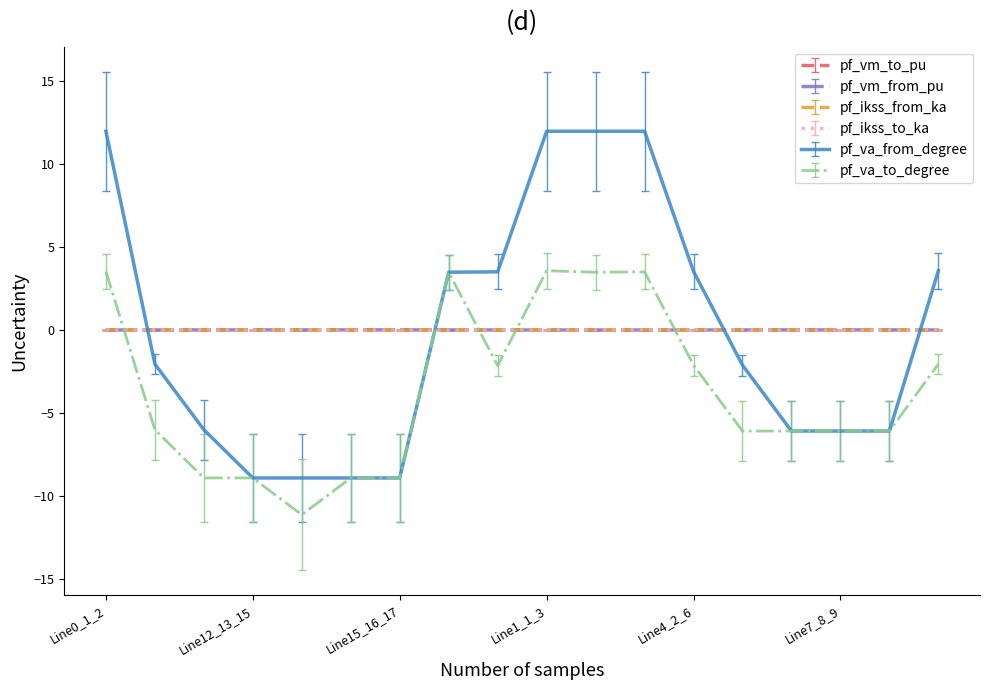

Does the chart display data point markers on the line(s)?

No